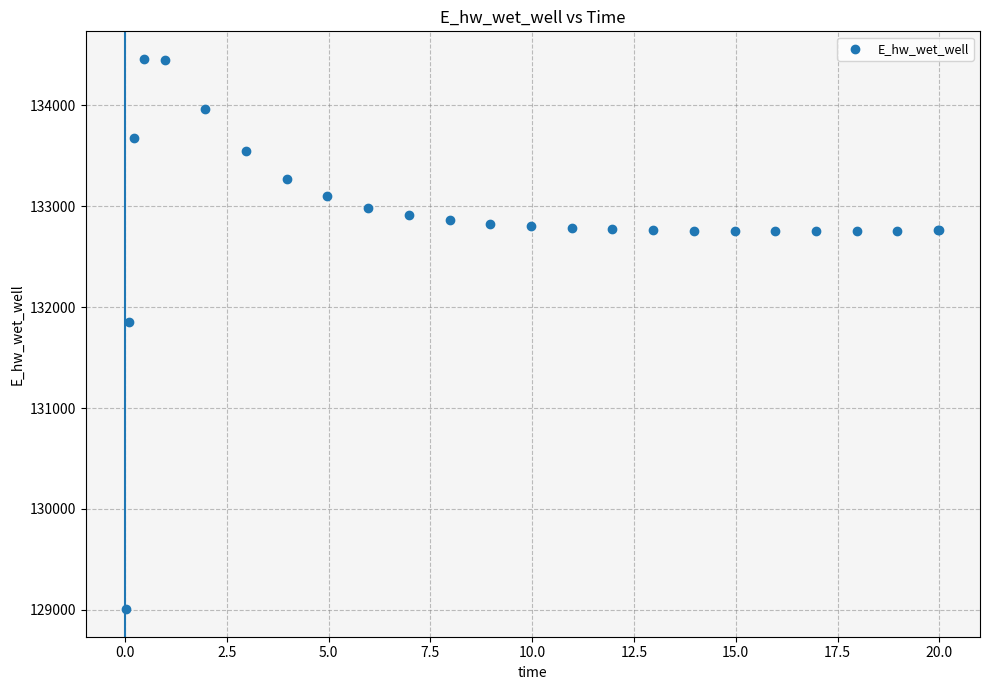

What Y value in the scatter plot is closest to 131733?

131851.1